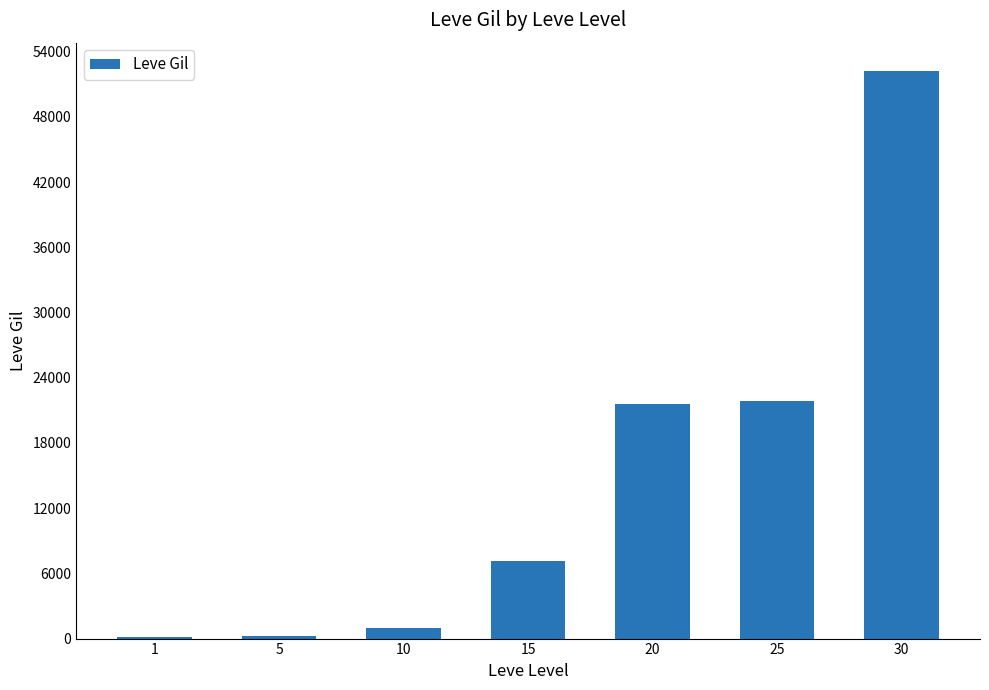

How many data points does each series have?

7